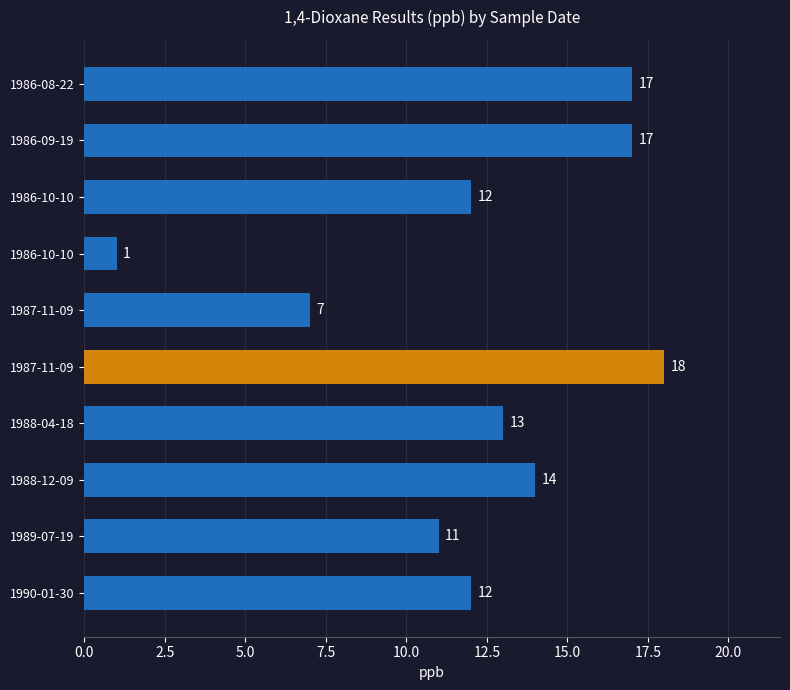

Are the bars horizontal?

Yes